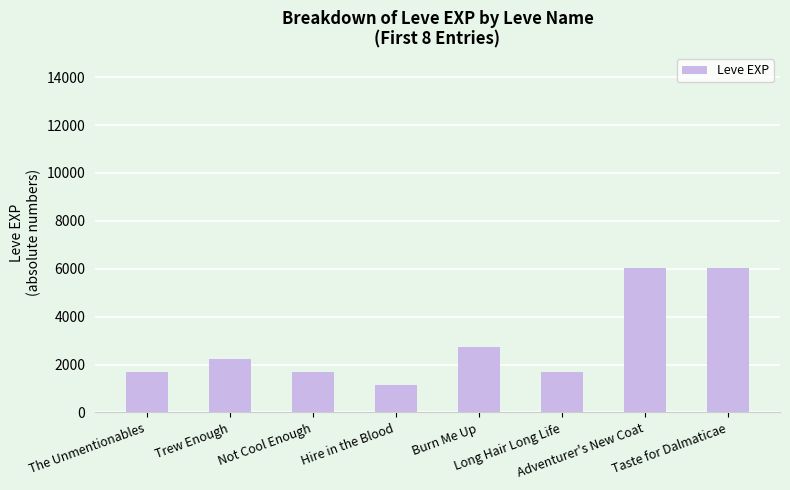

What position from the right is The Unmentionables?

8